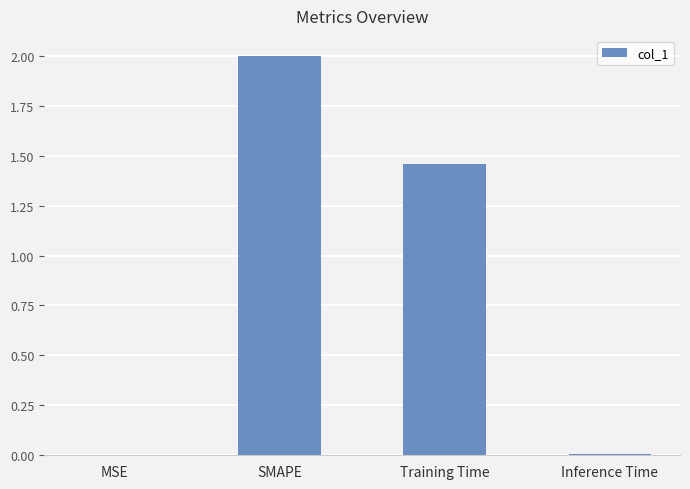

Which label corresponds to the largest value in the chart?

SMAPE